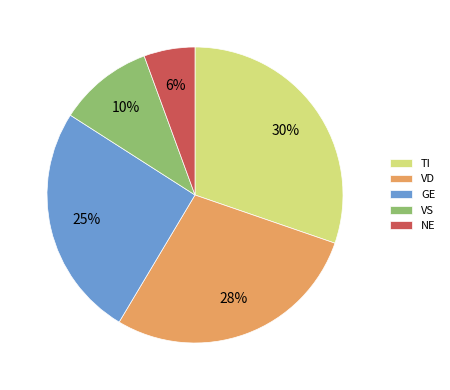

Which category has the biggest portion of the pie?

TI